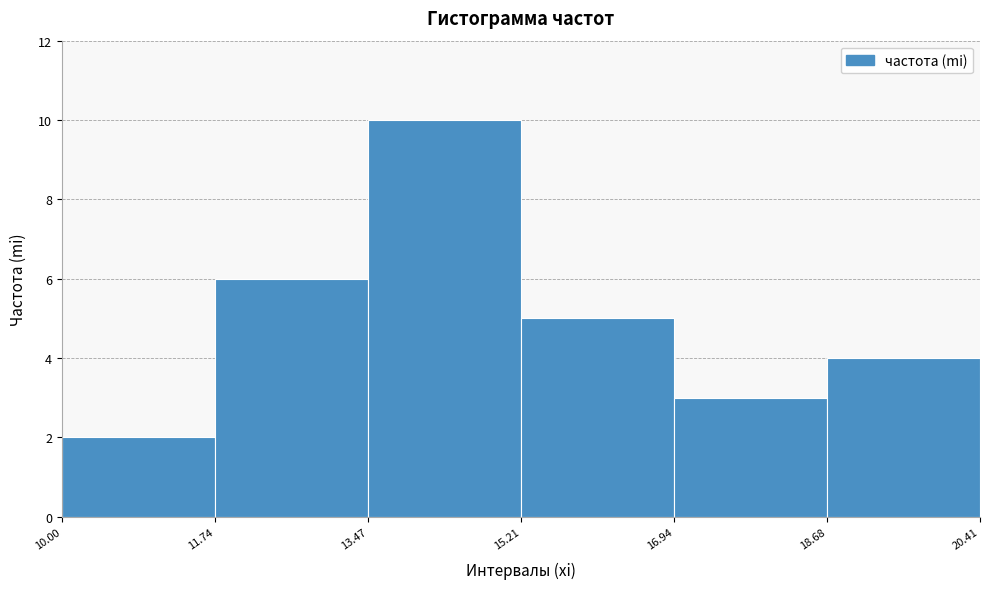

Reading left to right, transcribe this chart: for each bar, give the range it covers on the x-axis and its height. The values are not printed on the chart, so give them approximately, as read against the axis.

10.00 to 11.74: 2
11.74 to 13.47: 6
13.47 to 15.21: 10
15.21 to 16.94: 5
16.94 to 18.68: 3
18.68 to 20.41: 4